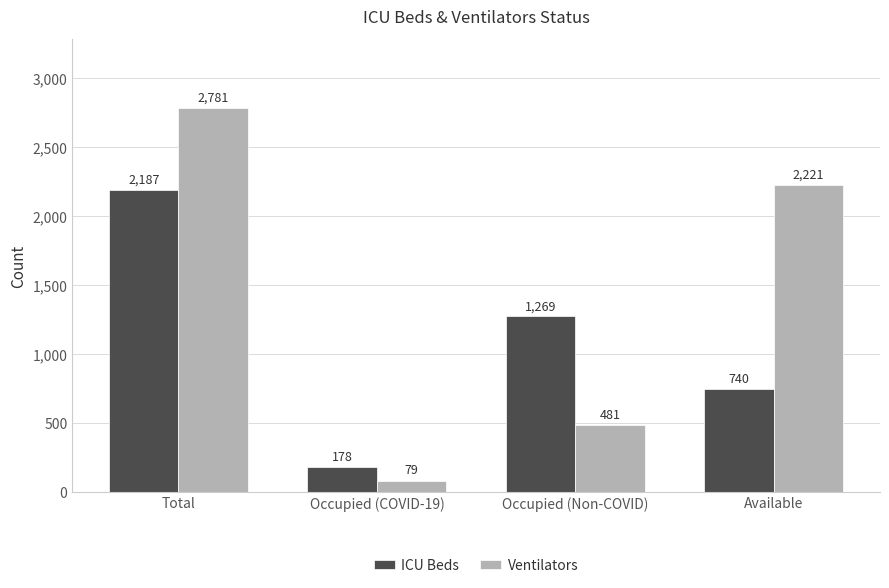

List the labels in order of Ventilators value, largest first.

Total, Available, Occupied (Non-COVID), Occupied (COVID-19)